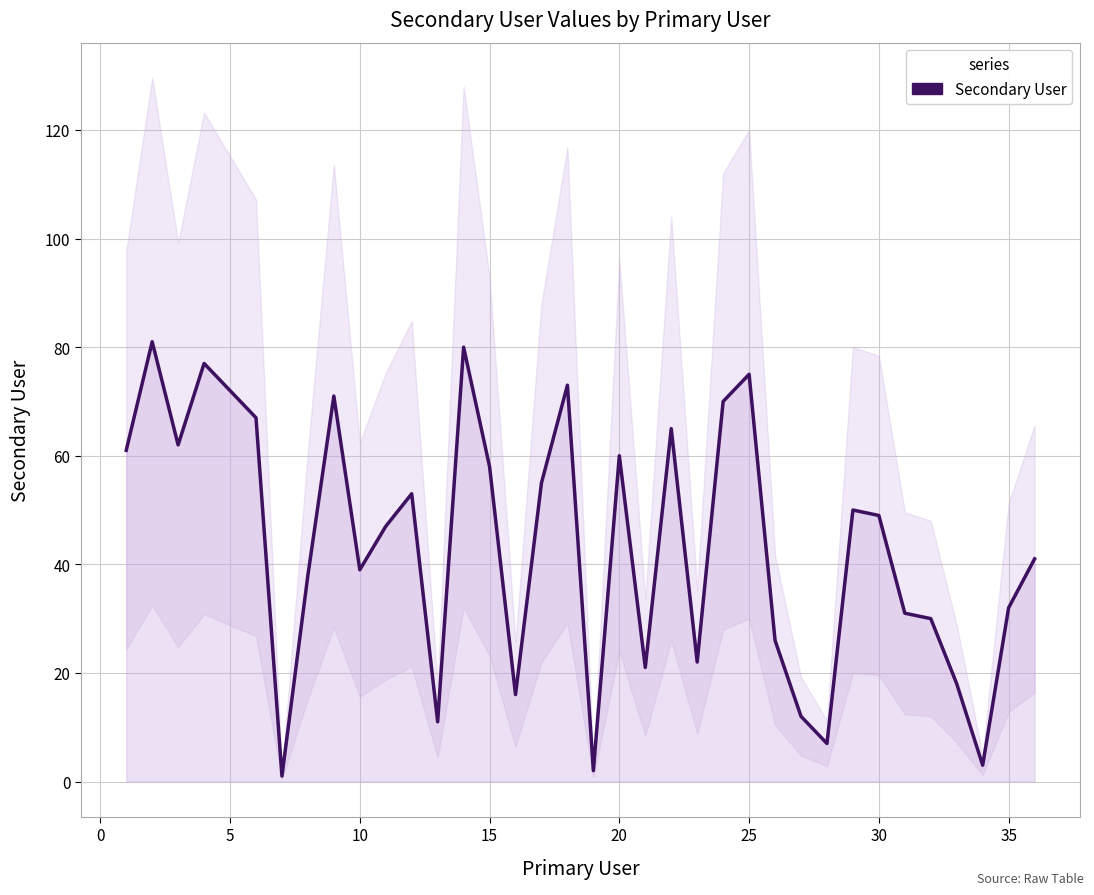

How many lines are shown in the chart?

1